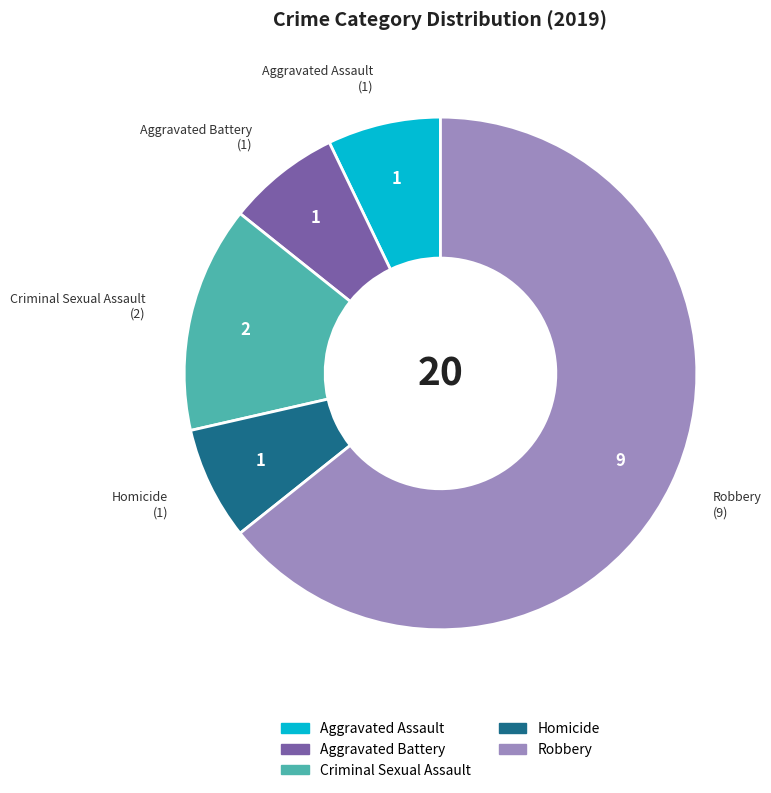

Do Aggravated Assault and Criminal Sexual Assault together represent more than half of the pie?

No